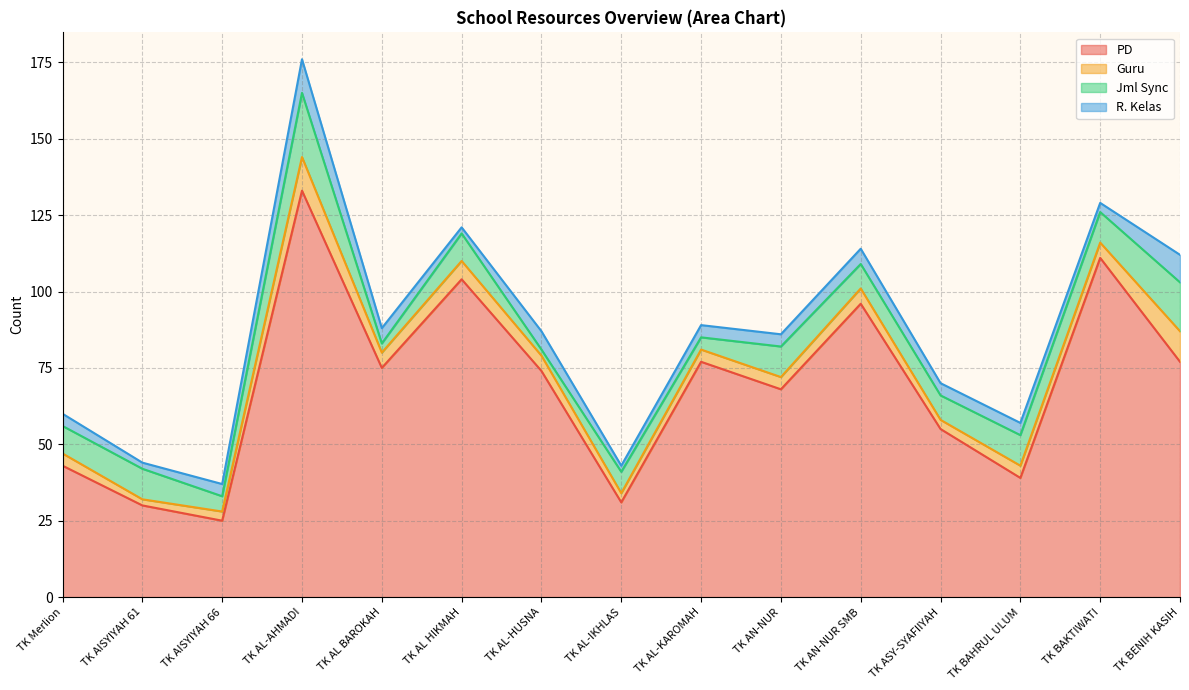

True or false: R. Kelas has a value of 4 at TK AL-KAROMAH.

True